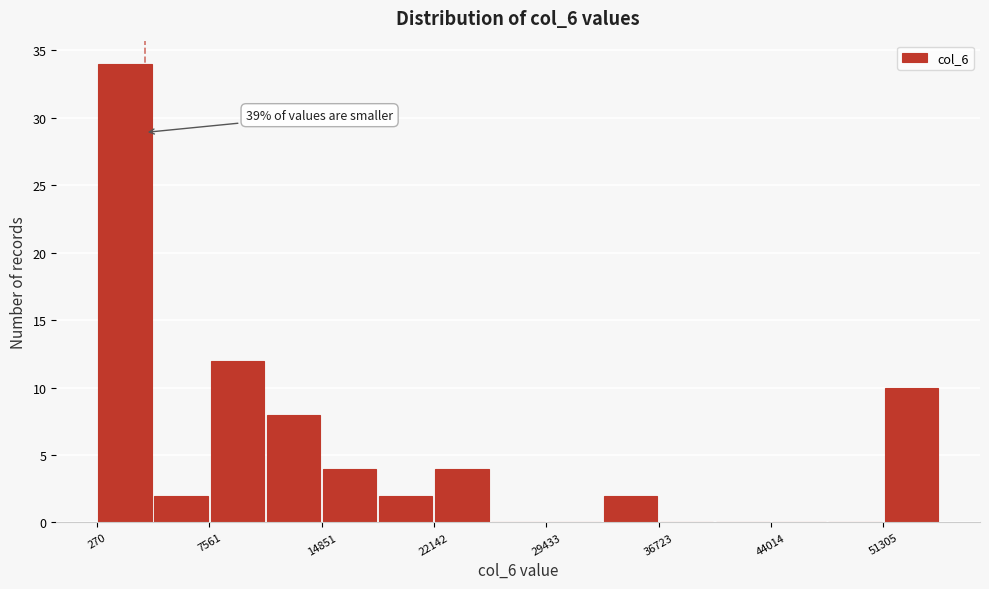

Read against the x-axis, roughly where is the centre of the tallest bar?

2000